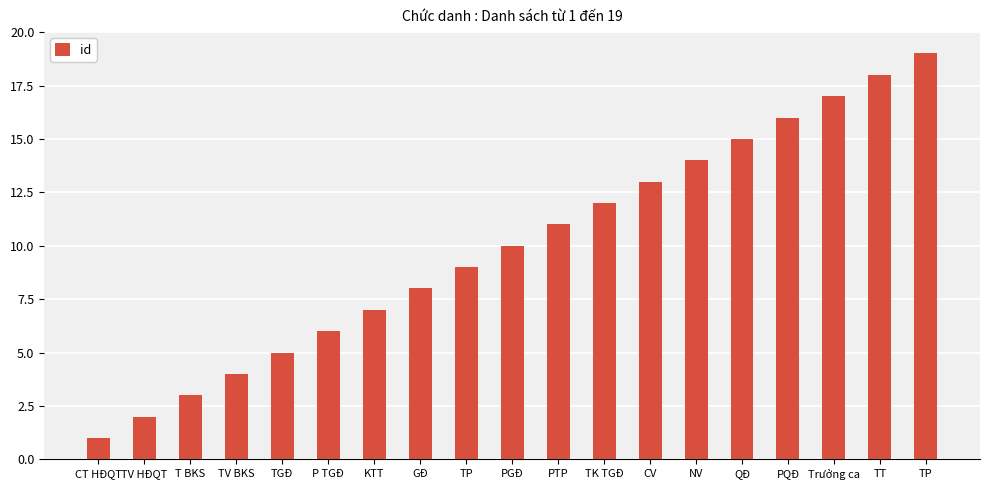

Which category has the highest value across all series?

TP